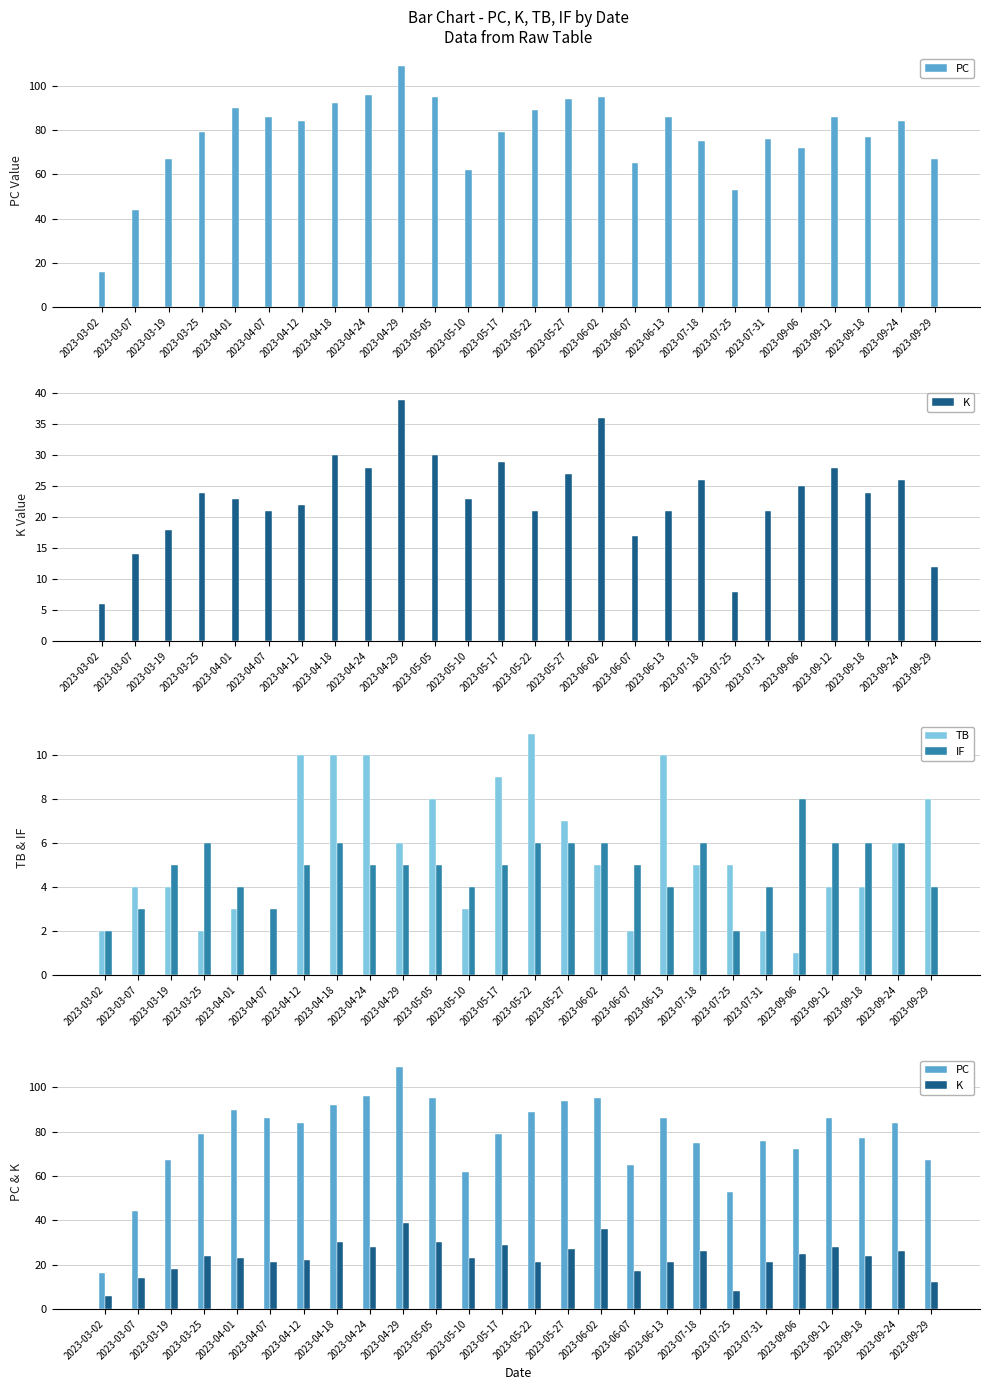

What is the label of the 13th bar from the left?

2023-05-17